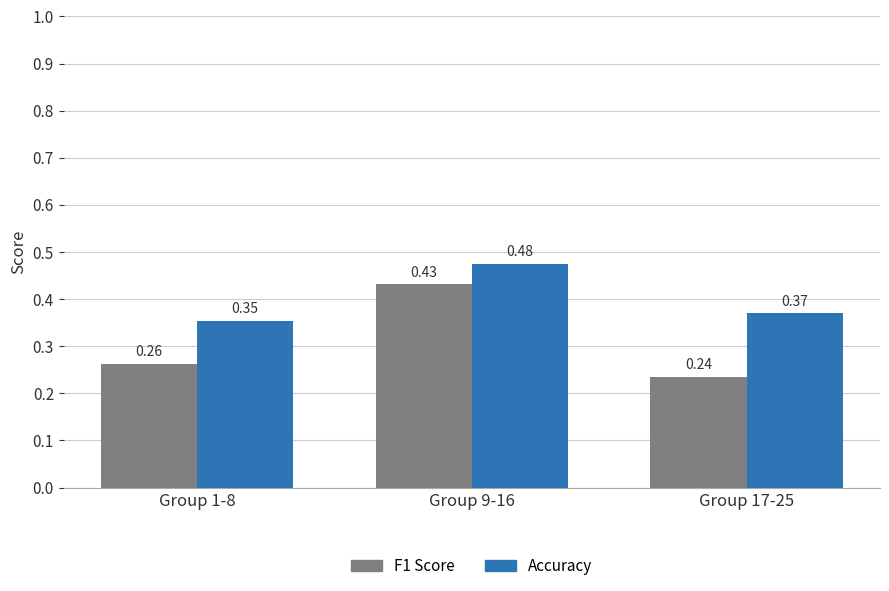

Which series has the widest spread of values?

F1 Score